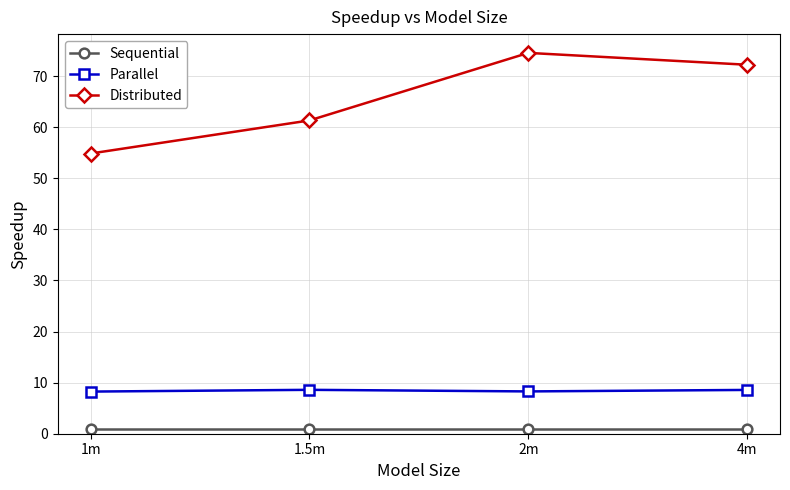

List the series in order of their peak value, lowest first.

Sequential, Parallel, Distributed